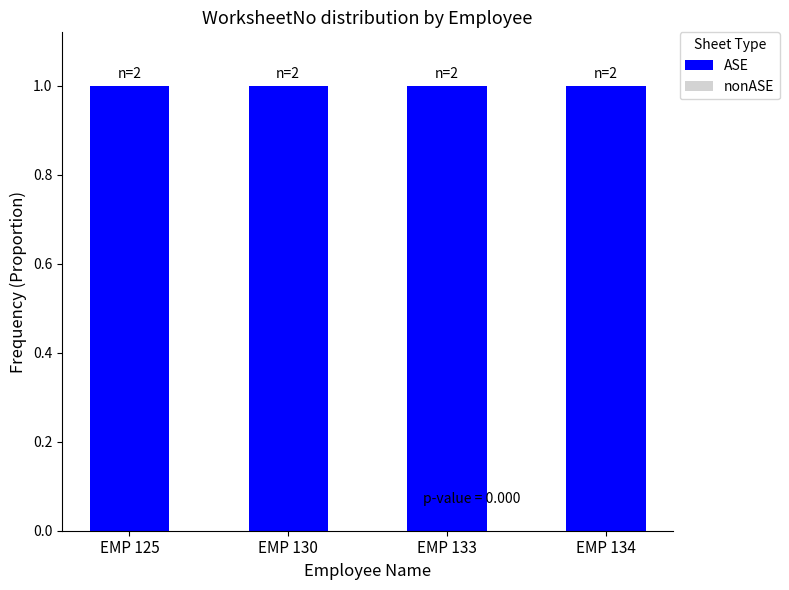

List the labels in order of nonASE value, smallest first.

EMP 125, EMP 130, EMP 133, EMP 134